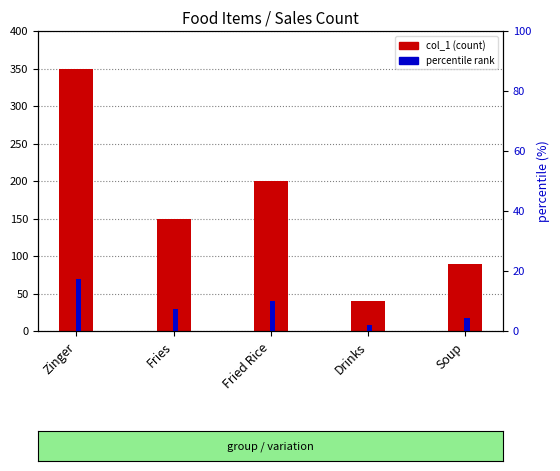

What is the minimum value for percentile rank?

2.0